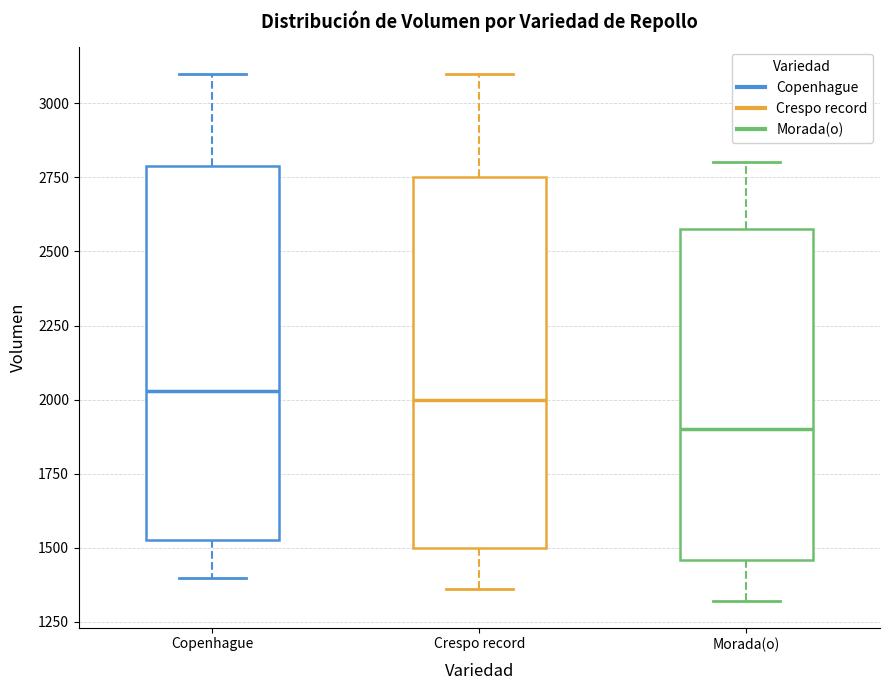

Where does the lower whisker of the box for Crespo record end on the y-axis? The values are not printed on the chart, so give them approximately, as read against the axis.

1350